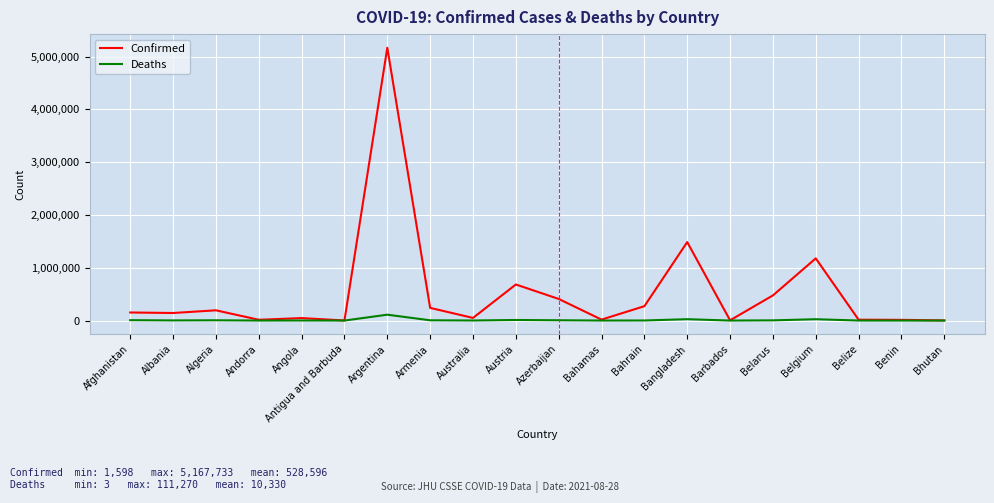

What is the maximum value shown in the chart?

5167733